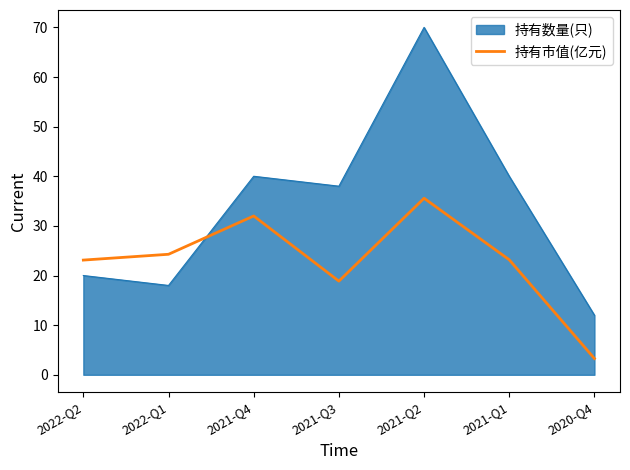

What is the greatest value displayed?

70.0